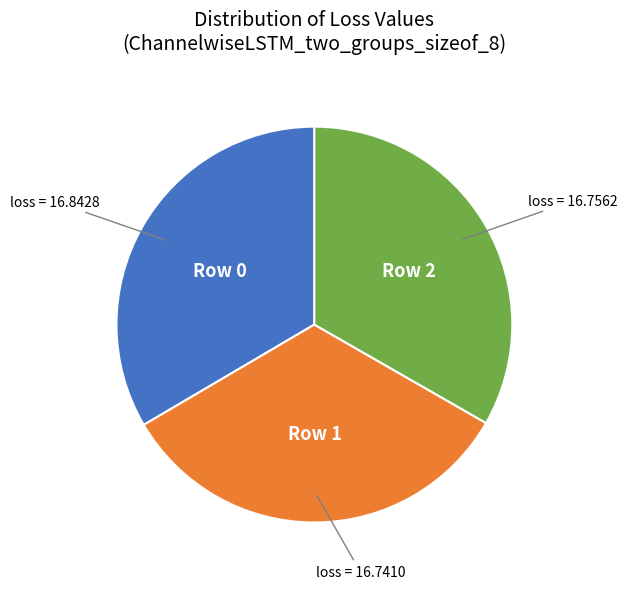

Is there any slice that represents more than half of the pie?

No